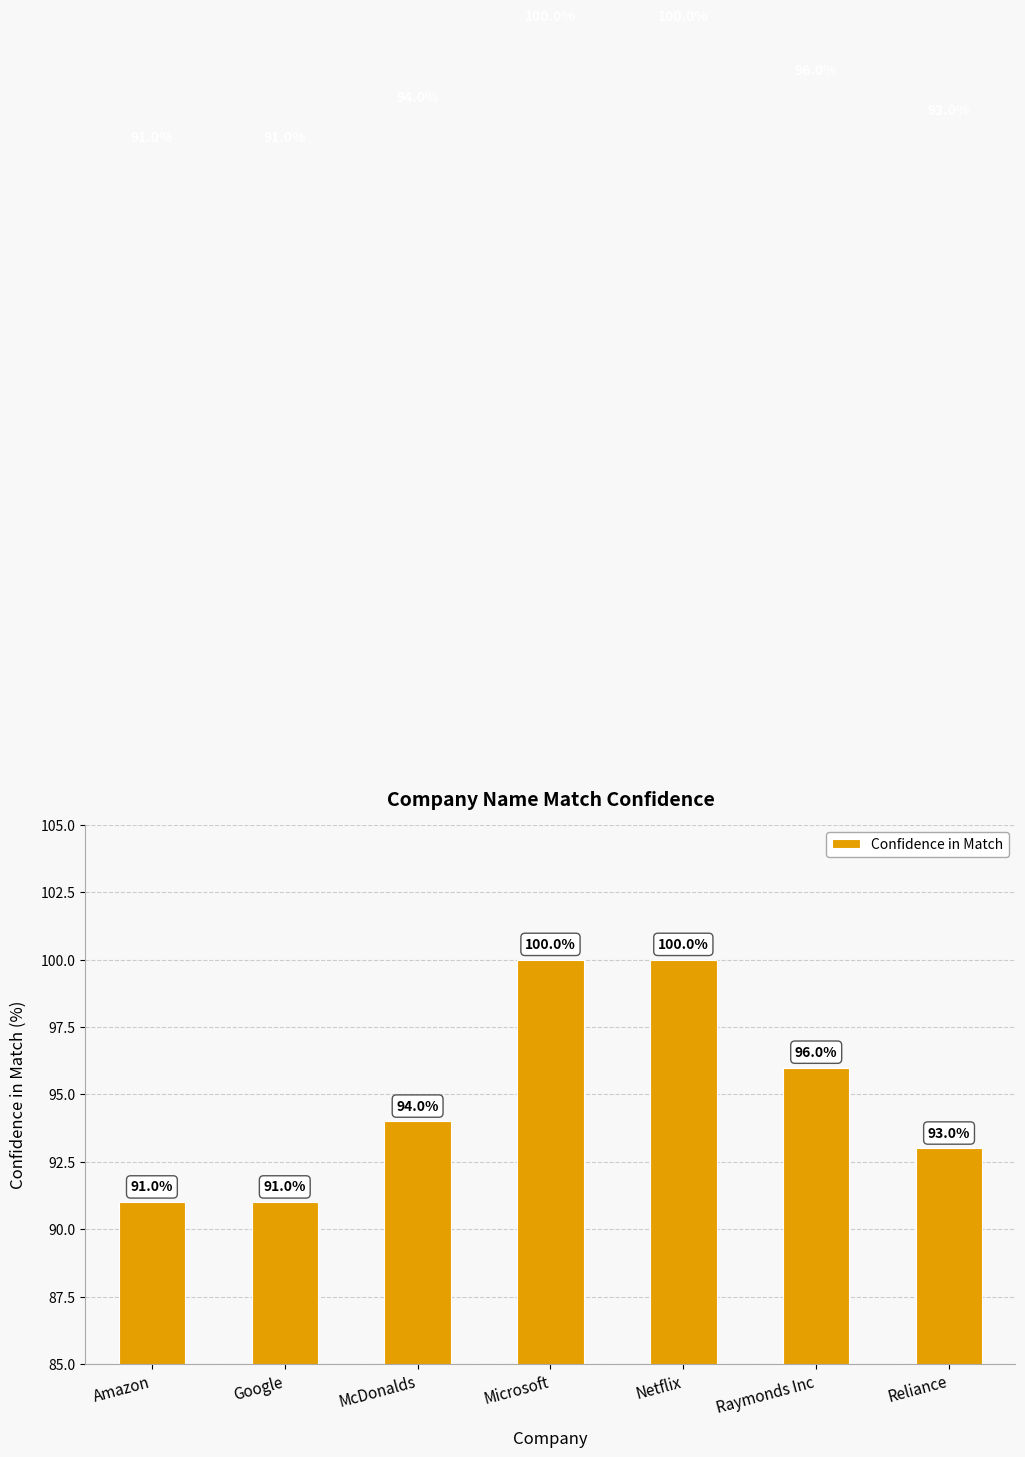

What is the label of the 2nd bar from the right?

Raymonds Inc